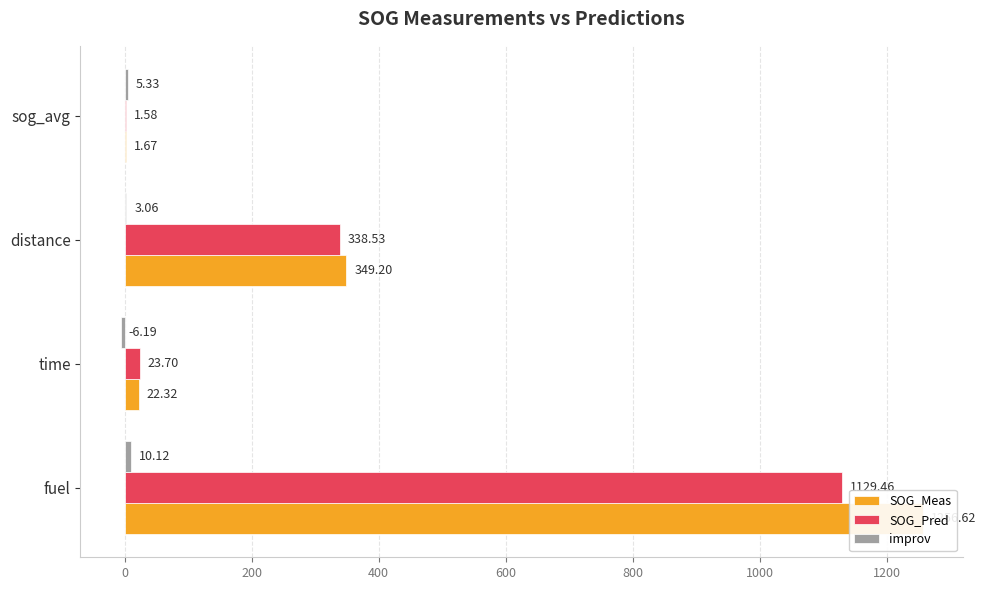

What is the smallest value displayed?

-6.2